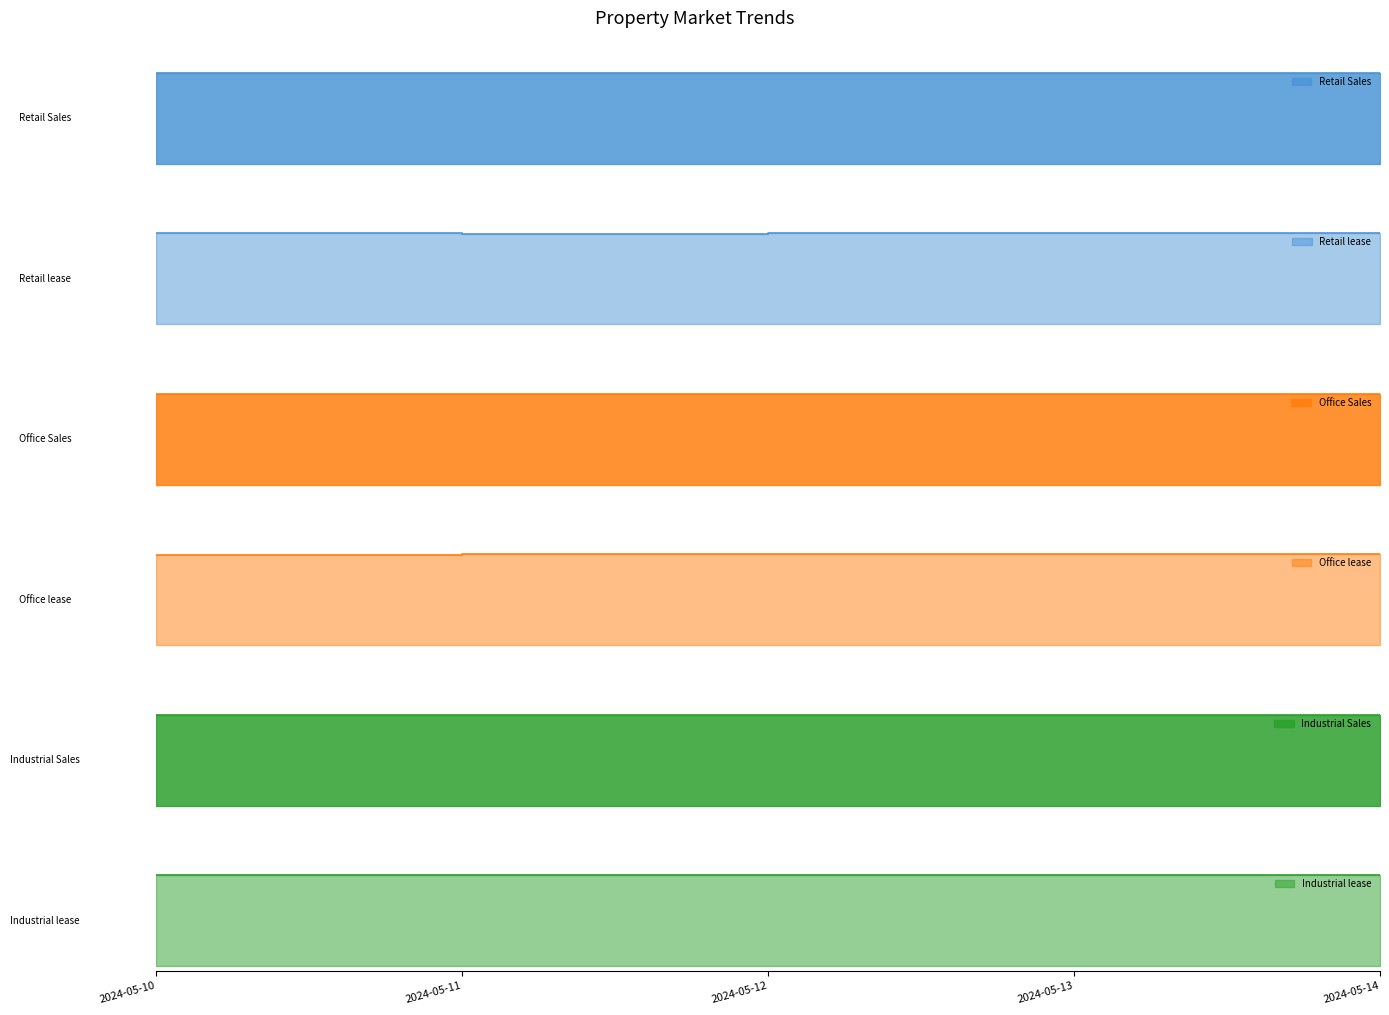

How many data points in Industrial Sales are above 4331?

1